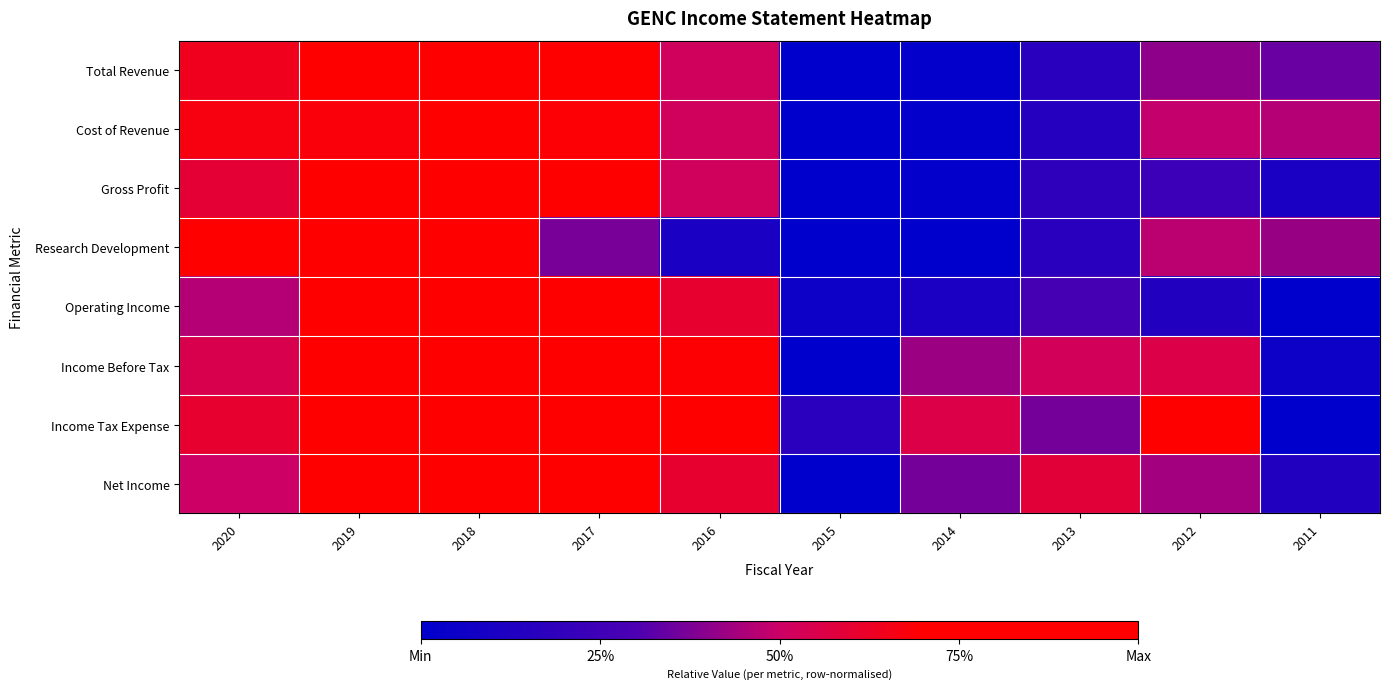

Reading left to right, transcribe all the data shown in this chart.

Total Revenue: 2020=0.6	2019=0.7	2018=1.0	2017=0.7	2016=0.5	2015=0.0	2014=0.0	2013=0.2	2012=0.4	2011=0.3
Cost of Revenue: 2020=0.7	2019=0.7	2018=1.0	2017=0.7	2016=0.5	2015=0.0	2014=0.0	2013=0.2	2012=0.5	2011=0.5
Gross Profit: 2020=0.6	2019=0.8	2018=1.0	2017=0.7	2016=0.5	2015=0.0	2014=0.0	2013=0.2	2012=0.2	2011=0.1
Research Development: 2020=0.9	2019=1.0	2018=0.8	2017=0.4	2016=0.1	2015=0.0	2014=0.0	2013=0.2	2012=0.5	2011=0.4
Operating Income: 2020=0.5	2019=0.7	2018=1.0	2017=0.8	2016=0.6	2015=0.1	2014=0.1	2013=0.3	2012=0.1	2011=0.0
Income Before Tax: 2020=0.5	2019=0.9	2018=1.0	2017=0.8	2016=0.7	2015=0.0	2014=0.4	2013=0.5	2012=0.6	2011=0.1
Income Tax Expense: 2020=0.6	2019=0.8	2018=0.9	2017=1.0	2016=0.8	2015=0.2	2014=0.6	2013=0.4	2012=0.8	2011=0.0
Net Income: 2020=0.5	2019=0.8	2018=1.0	2017=0.7	2016=0.6	2015=0.0	2014=0.4	2013=0.6	2012=0.4	2011=0.1